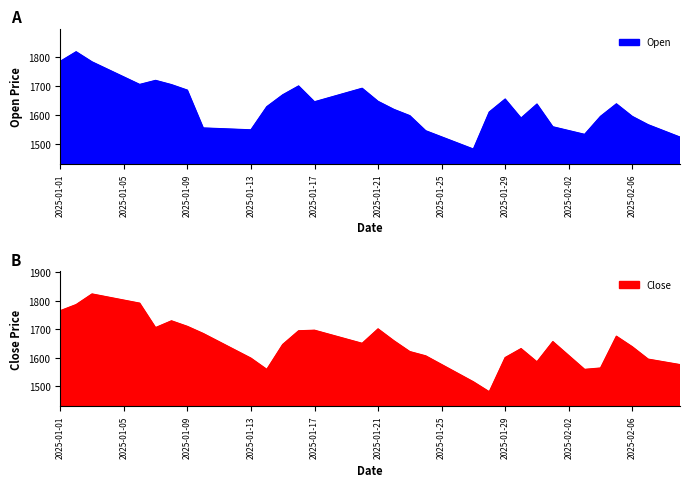

List the labels in order of Close value, smallest first.

2025-01-28, 2025-01-27, 2025-01-26, 2025-01-14, 2025-02-03, 2025-02-04, 2025-02-09, 2025-01-25, 2025-02-08, 2025-01-31, 2025-02-07, 2025-01-13, 2025-01-29, 2025-01-24, 2025-02-02, 2025-01-23, 2025-01-12, 2025-01-30, 2025-02-06, 2025-01-15, 2025-01-20, 2025-01-11, 2025-02-01, 2025-01-22, 2025-01-19, 2025-02-05, 2025-01-18, 2025-01-10, 2025-01-16, 2025-01-17, 2025-01-21, 2025-01-07, 2025-01-09, 2025-01-08, 2025-01-01, 2025-01-02, 2025-01-06, 2025-01-05, 2025-01-04, 2025-01-03